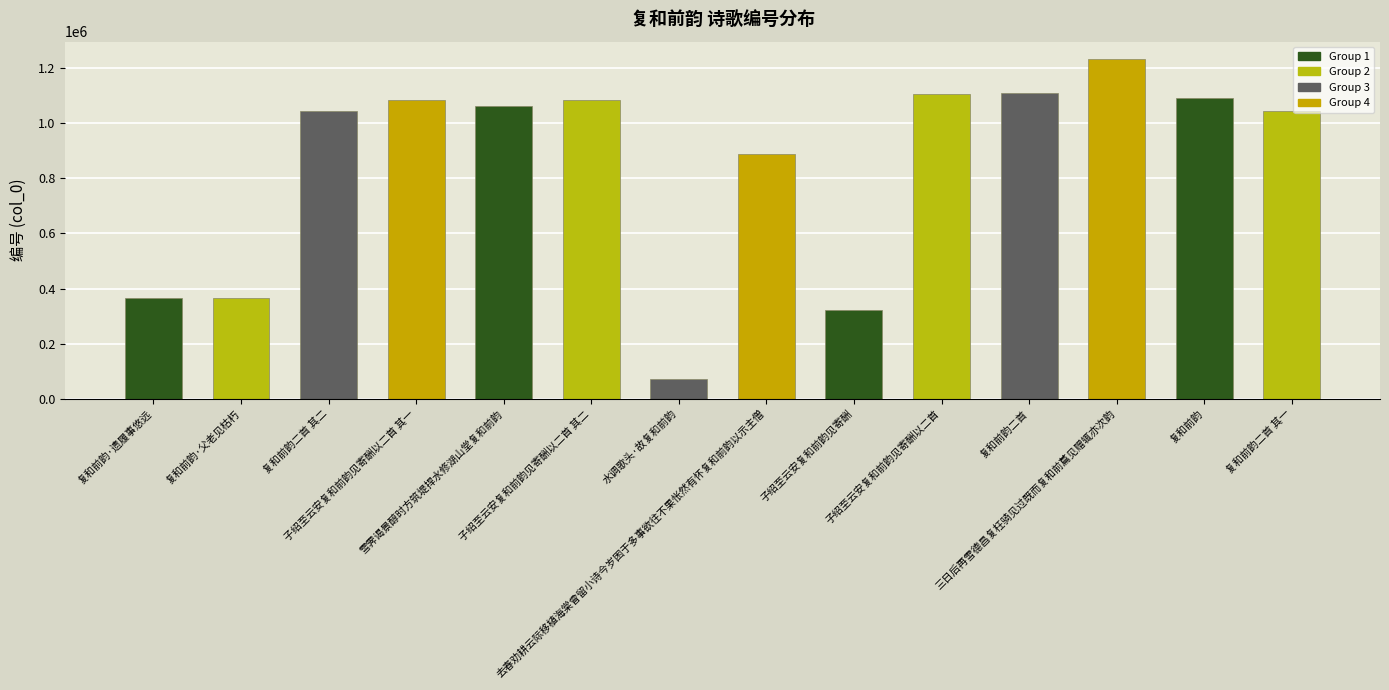

How many data points does each series have?

14